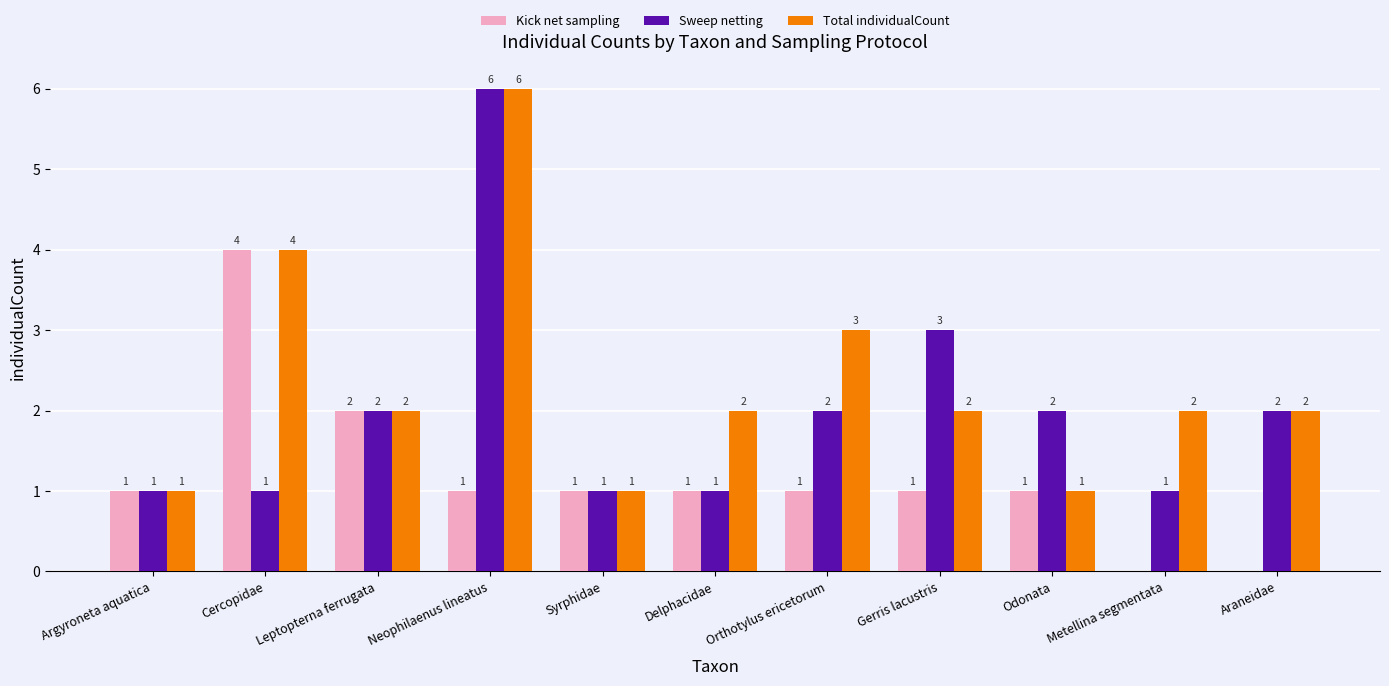

What is the approximate value of Sweep netting at Gerris lacustris?

3